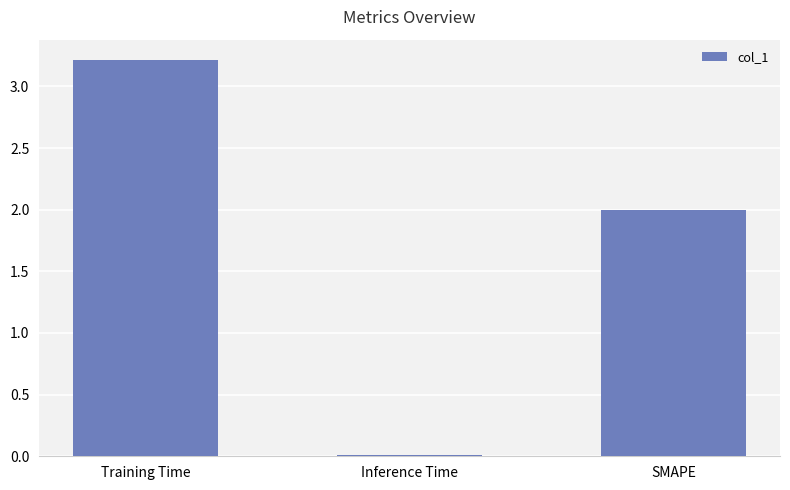

What is the label of the 1st bar from the left?

Training Time